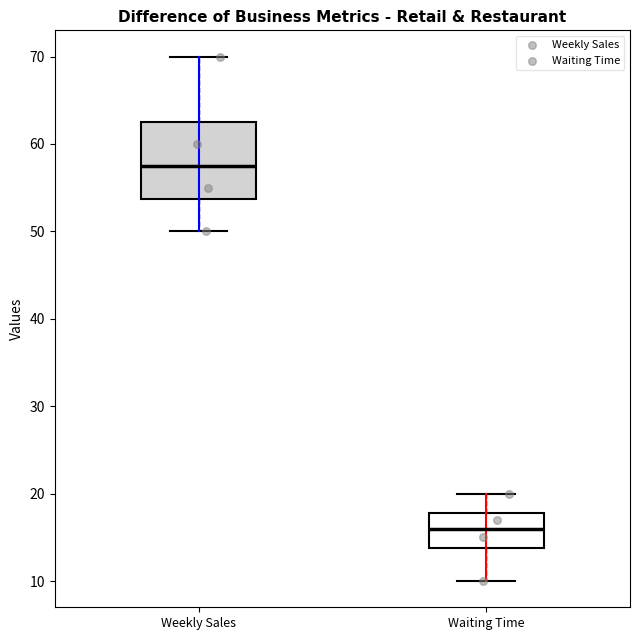

Comparing the boxes themselves (not the whiskers), which one is the tallest?

Weekly Sales